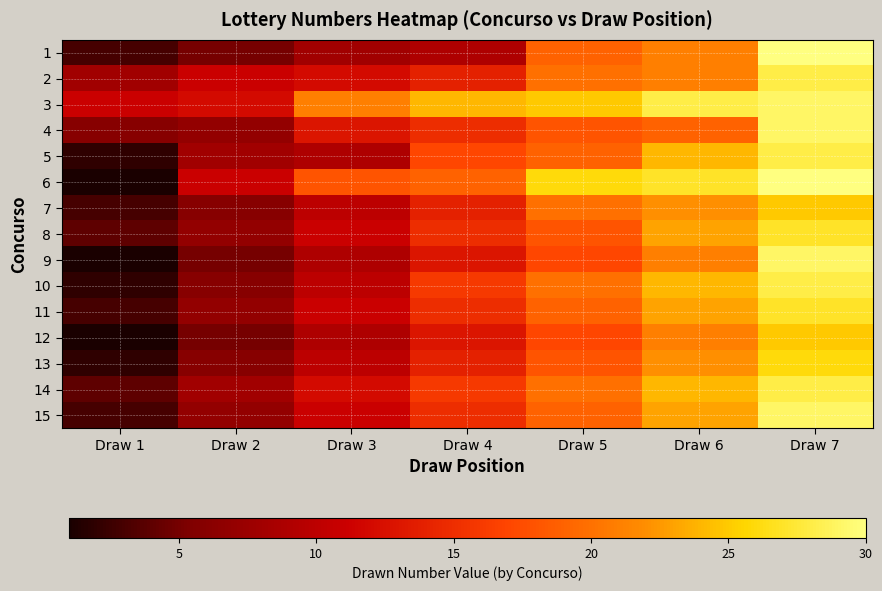

Reading left to right, extract all data points from this chart.

1: Draw 1=3	Draw 2=5	Draw 3=8	Draw 4=9	Draw 5=19	Draw 6=21	Draw 7=30
2: Draw 1=8	Draw 2=11	Draw 3=12	Draw 4=14	Draw 5=20	Draw 6=21	Draw 7=28
3: Draw 1=11	Draw 2=12	Draw 3=21	Draw 4=24	Draw 5=25	Draw 6=28	Draw 7=29
4: Draw 1=6	Draw 2=7	Draw 3=13	Draw 4=15	Draw 5=18	Draw 6=19	Draw 7=29
5: Draw 1=2	Draw 2=8	Draw 3=9	Draw 4=17	Draw 5=19	Draw 6=24	Draw 7=28
6: Draw 1=1	Draw 2=11	Draw 3=18	Draw 4=19	Draw 5=26	Draw 6=27	Draw 7=30
7: Draw 1=3	Draw 2=6	Draw 3=10	Draw 4=14	Draw 5=20	Draw 6=22	Draw 7=25
8: Draw 1=4	Draw 2=7	Draw 3=11	Draw 4=15	Draw 5=18	Draw 6=23	Draw 7=27
9: Draw 1=1	Draw 2=5	Draw 3=9	Draw 4=13	Draw 5=17	Draw 6=21	Draw 7=29
10: Draw 1=2	Draw 2=6	Draw 3=10	Draw 4=16	Draw 5=20	Draw 6=24	Draw 7=28
11: Draw 1=3	Draw 2=7	Draw 3=11	Draw 4=15	Draw 5=19	Draw 6=23	Draw 7=27
12: Draw 1=1	Draw 2=5	Draw 3=9	Draw 4=13	Draw 5=17	Draw 6=21	Draw 7=25
13: Draw 1=2	Draw 2=6	Draw 3=10	Draw 4=14	Draw 5=18	Draw 6=22	Draw 7=26
14: Draw 1=4	Draw 2=8	Draw 3=12	Draw 4=16	Draw 5=20	Draw 6=24	Draw 7=28
15: Draw 1=3	Draw 2=7	Draw 3=11	Draw 4=15	Draw 5=19	Draw 6=23	Draw 7=29